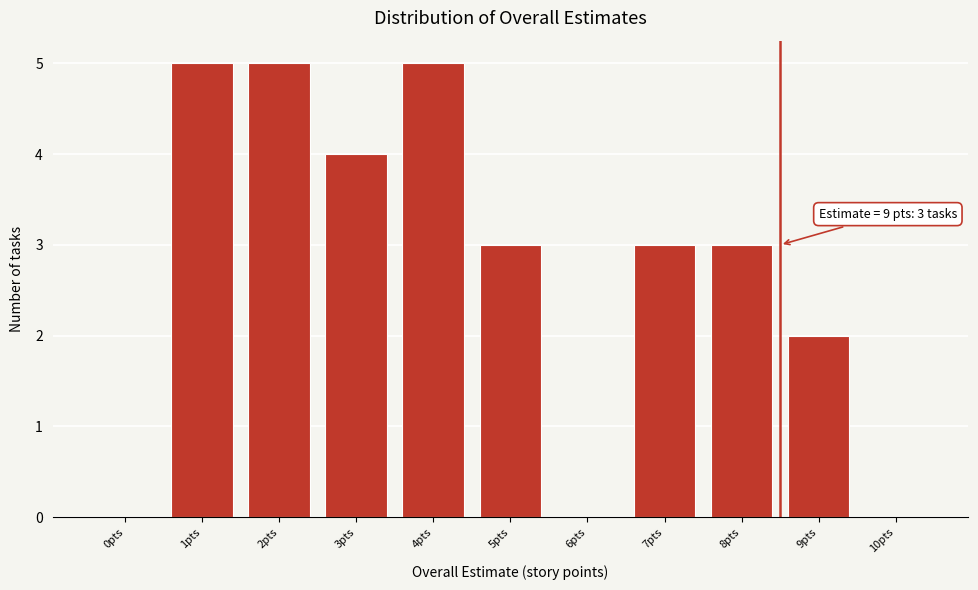

Reading left to right, transcribe all the data shown in this chart.

0pts=0	1pts=5	2pts=5	3pts=4	4pts=5	5pts=3	6pts=0	7pts=3	8pts=3	9pts=2	10pts=0